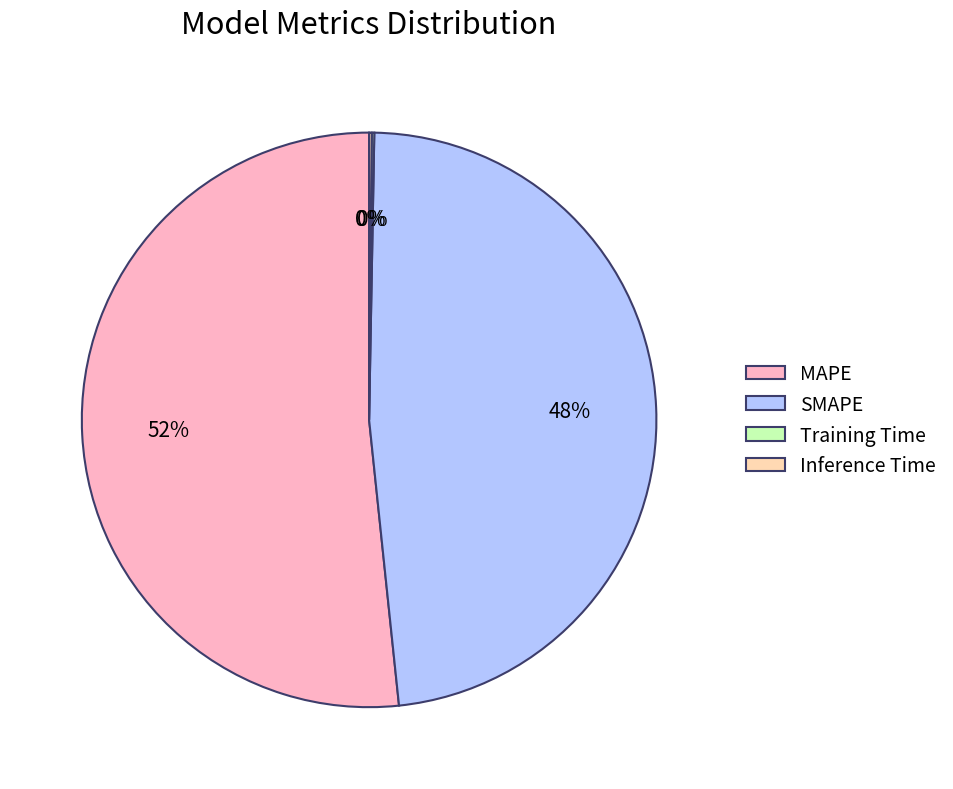

True or false: SMAPE accounts for 48% of the total.

True